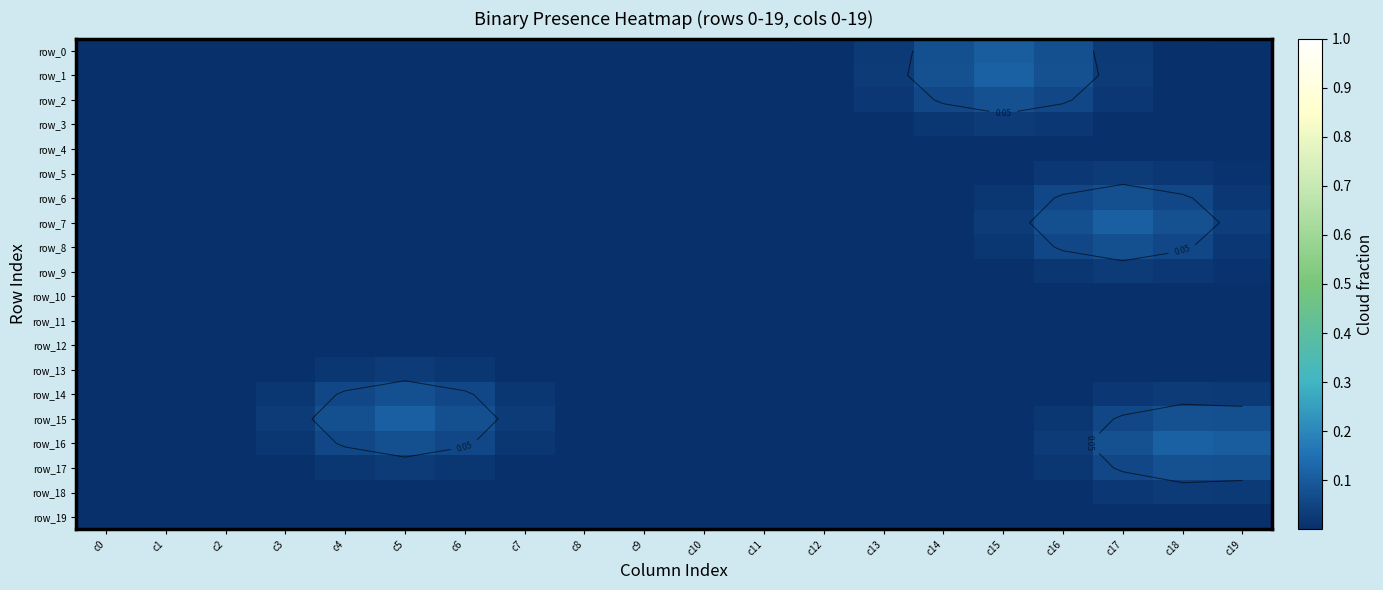

Which series has the largest range (max minus min)?

row_16